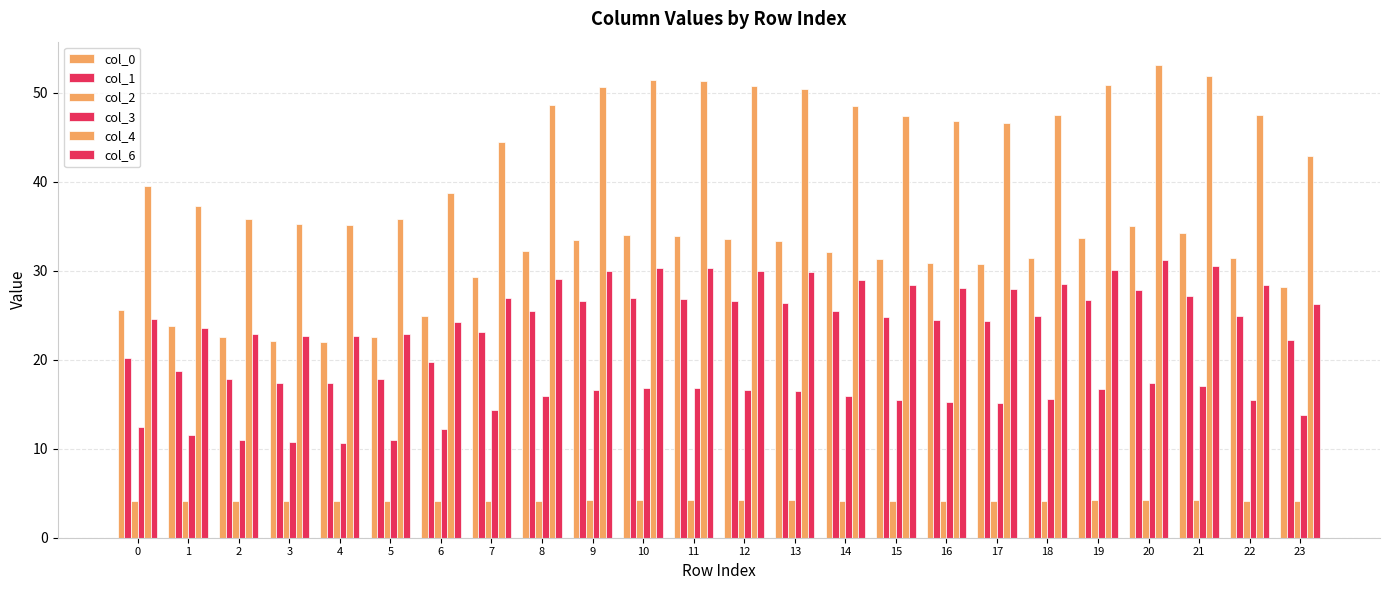

What is the difference between the maximum and minimum values in the col_4 series?

18.0